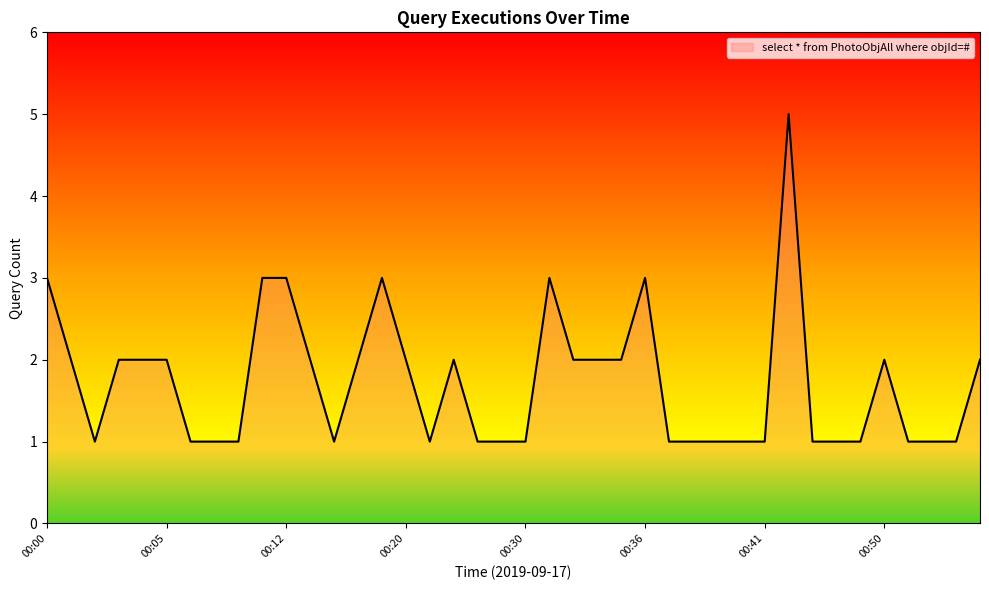

What is the difference between the maximum and minimum values?

4